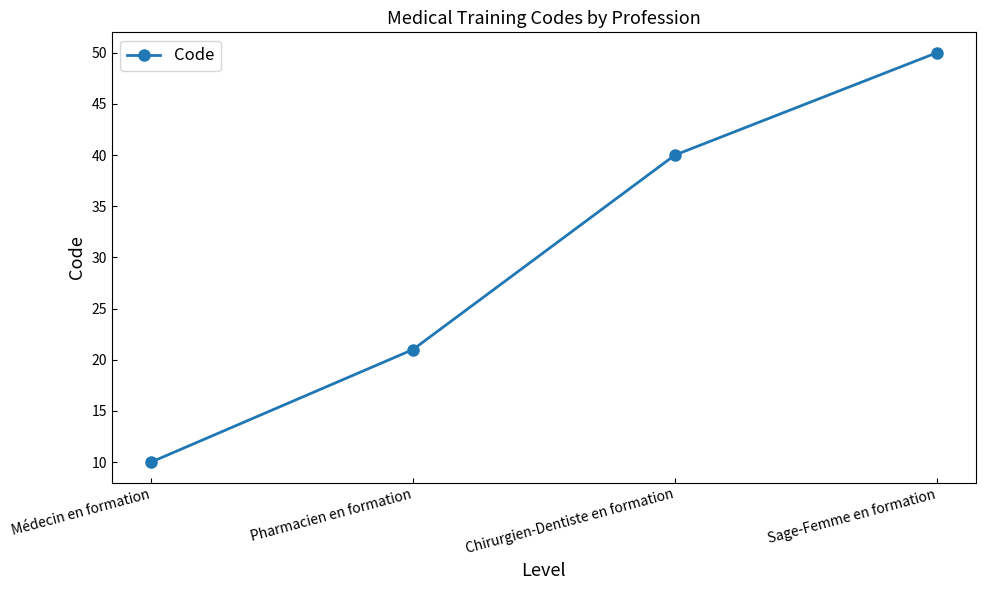

What is the minimum value shown in the chart?

10